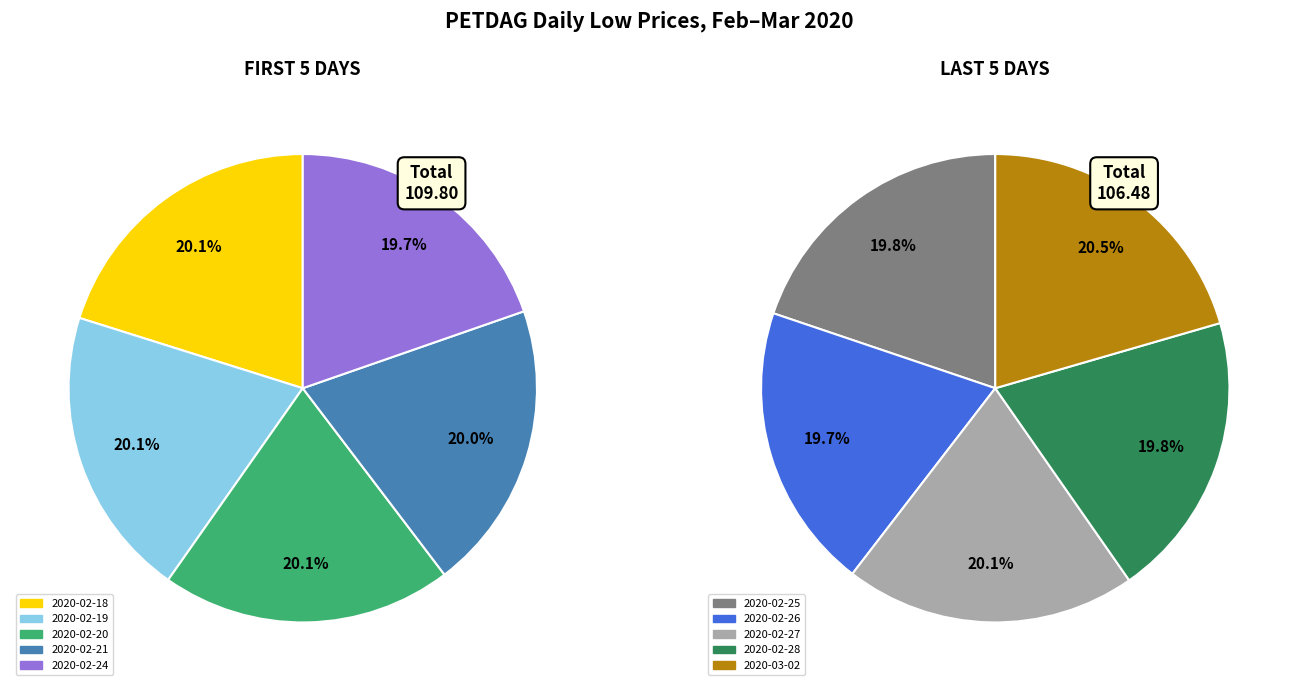

To the nearest percent, what is the difference between the largest and smallest slice percentages?

1%